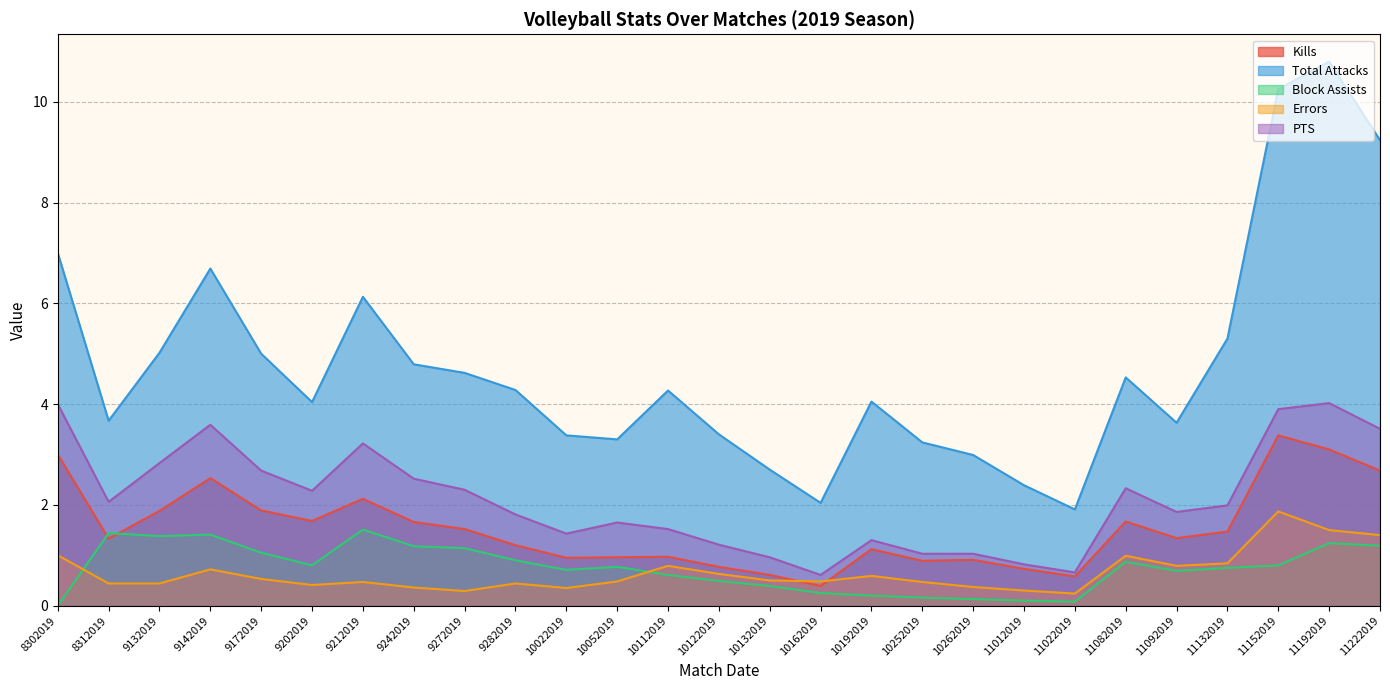

What is the approximate value of Kills at 11022019?

0.6